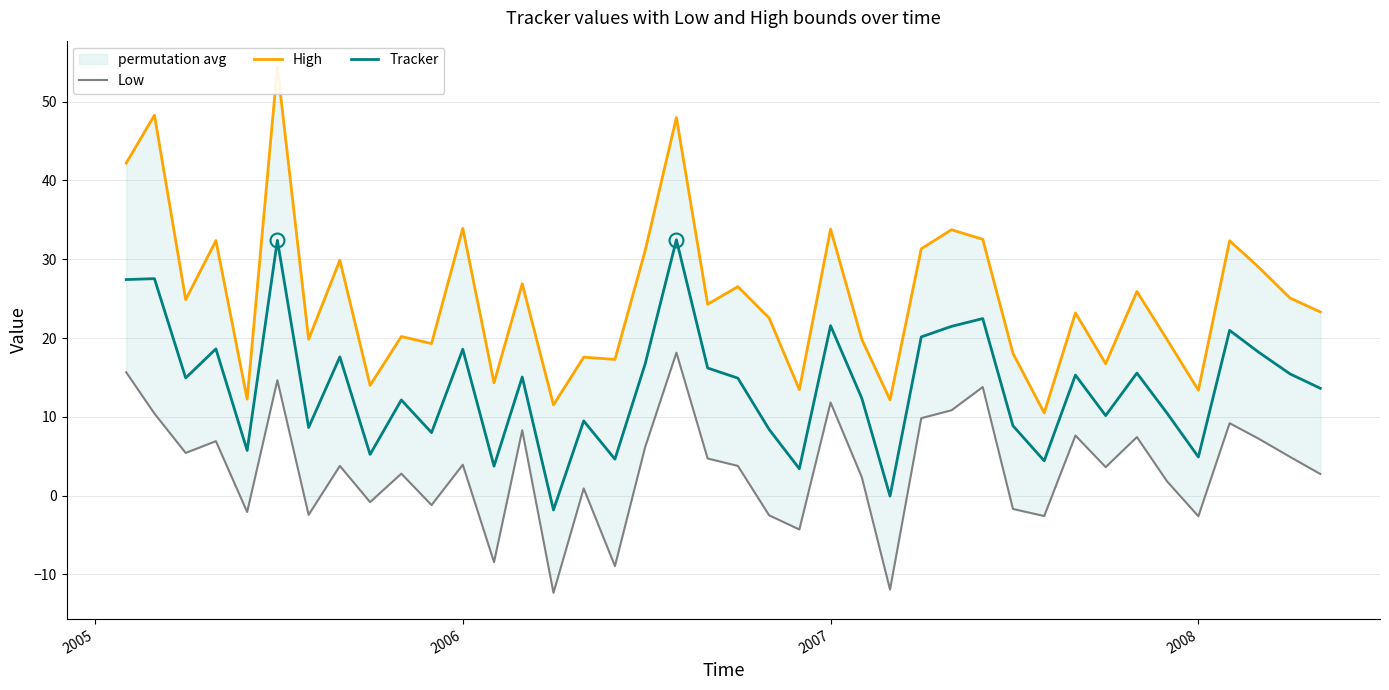

What is the greatest value displayed?

54.4